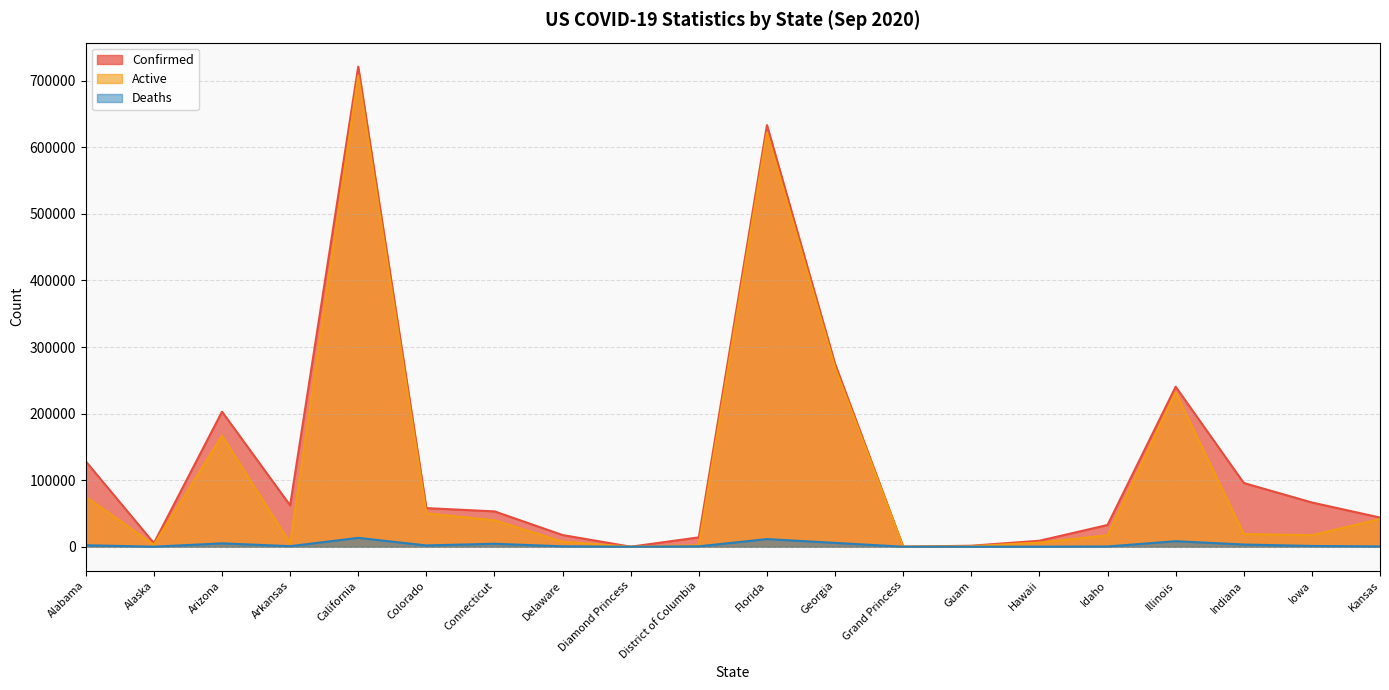

How many data points in Deaths are less than 1133?

10